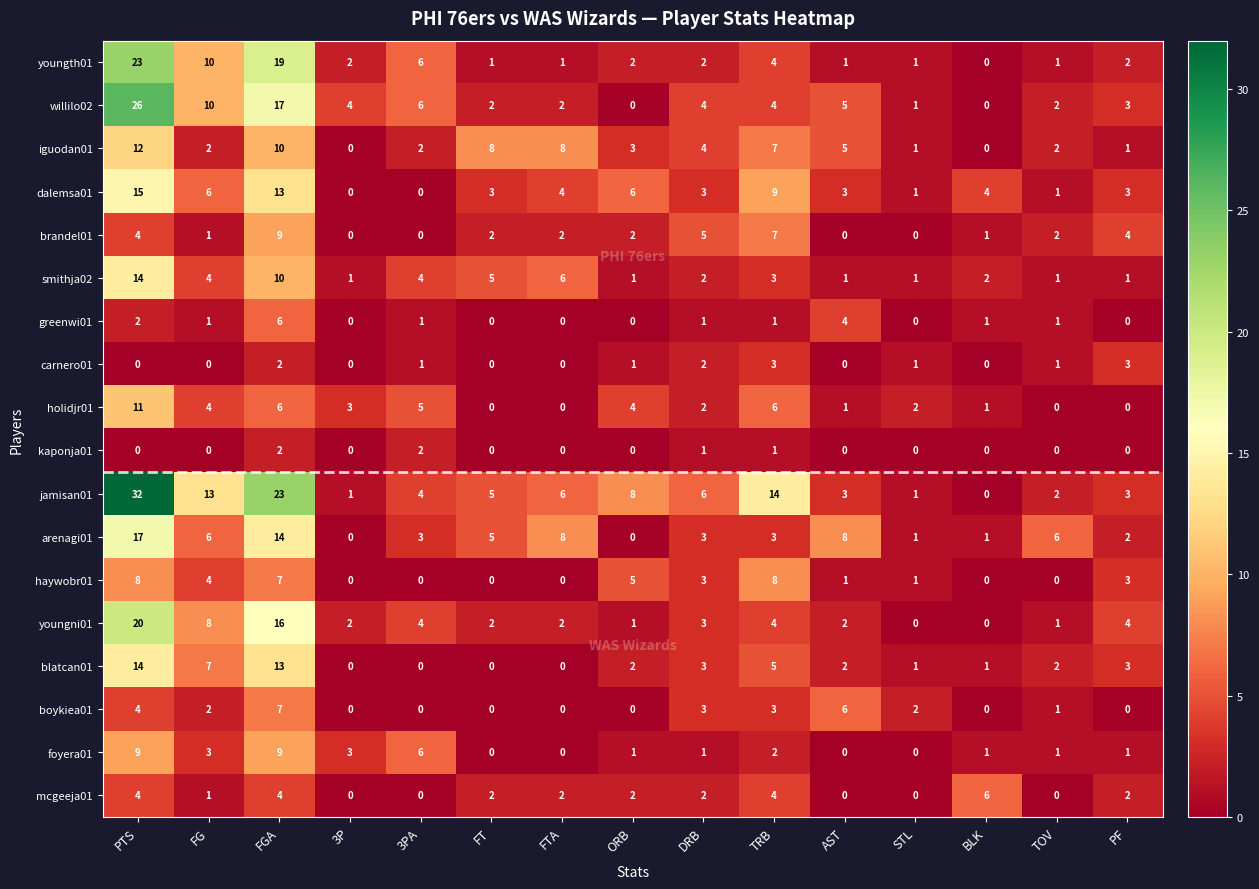

What is the approximate value of smithja02 at PTS, to the nearest 10?

10